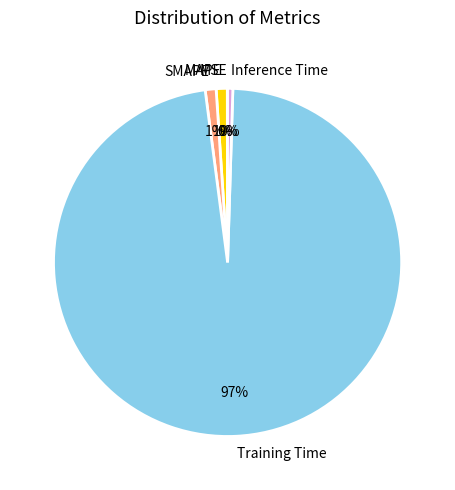

Do Inference Time and Training Time together represent more than half of the pie?

Yes